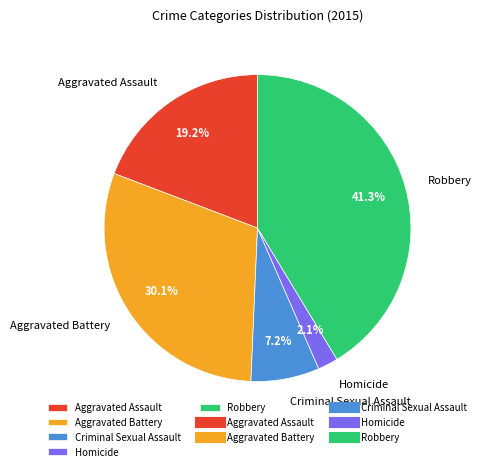

Rank the categories by value from lowest to highest.

Homicide, Criminal Sexual Assault, Aggravated Assault, Aggravated Battery, Robbery